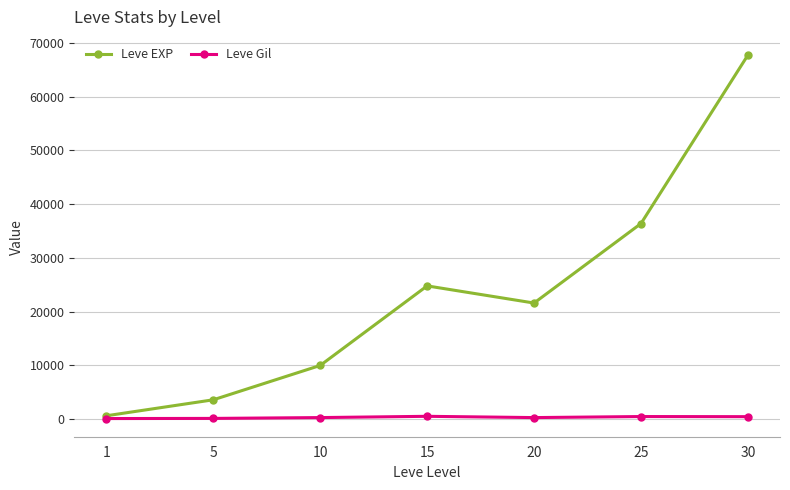

At which category is the sum across all series the highest?

30